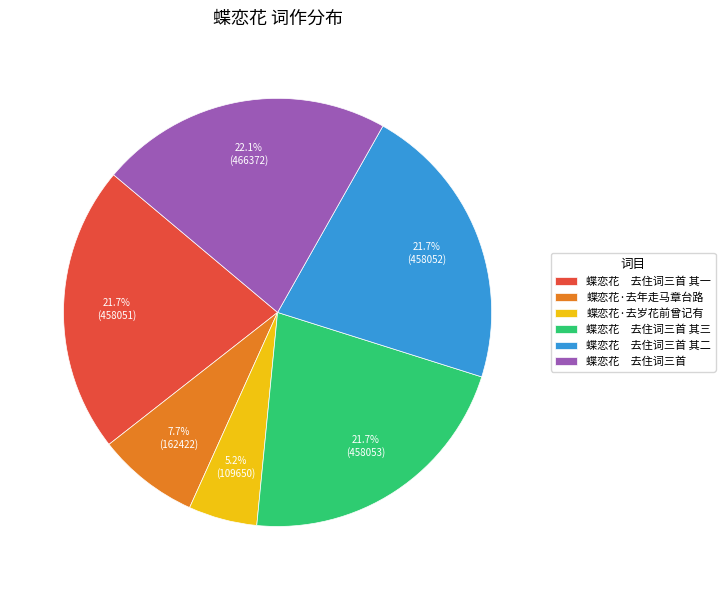

Is 蝶恋花 去住词三首 the majority of the pie?

No